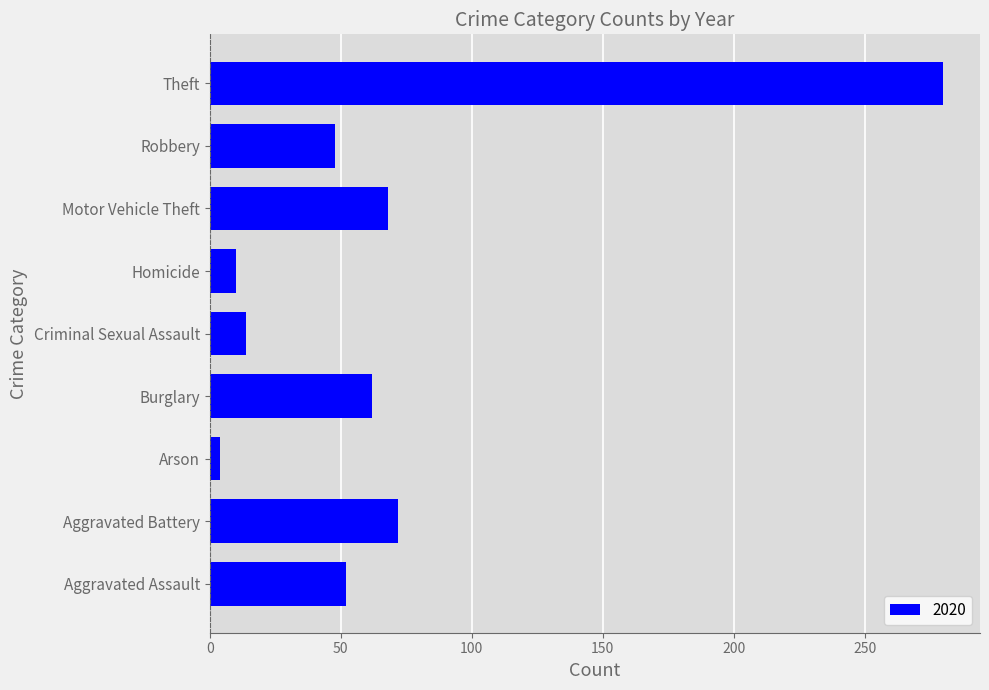

The value at Motor Vehicle Theft is 68. True or false?

True